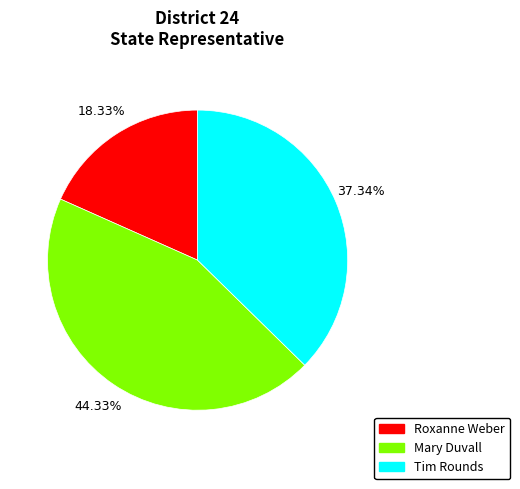

Combined, what portion of the pie is Mary Duvall and Tim Rounds?

81.7%